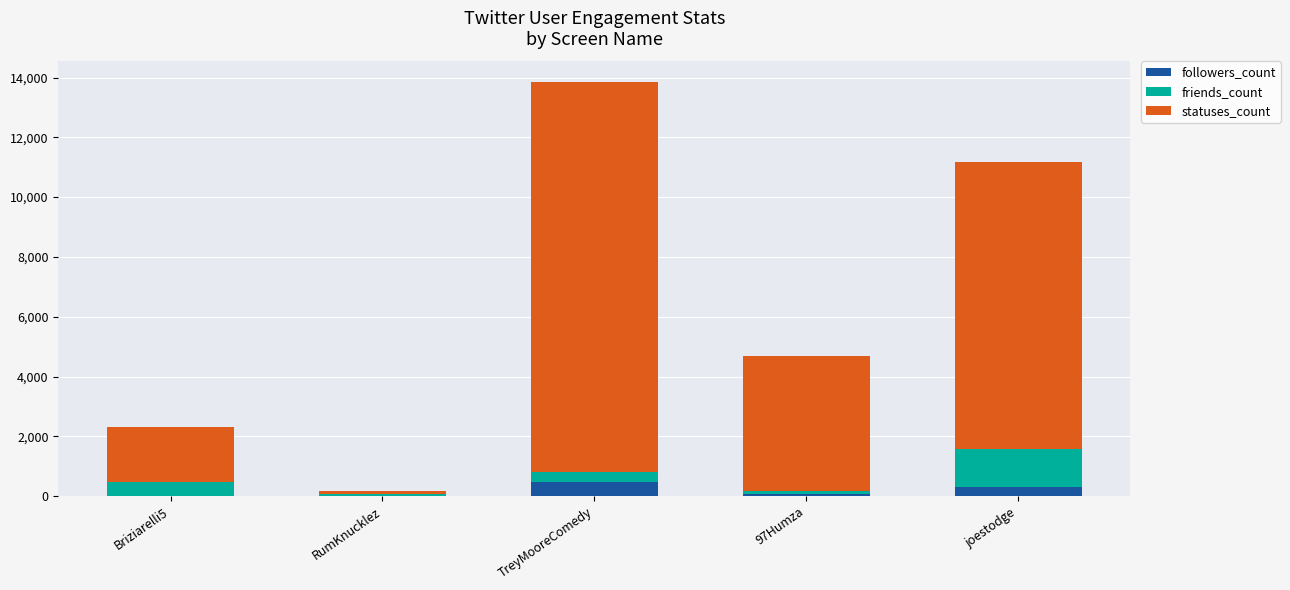

What is the sum of all followers_count values?

855